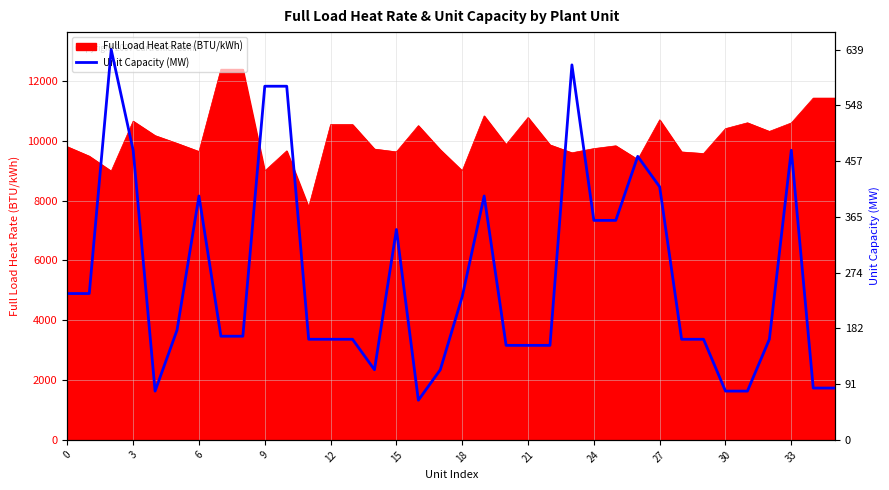

What is the lowest value of the Full Load Heat Rate (BTU/kWh) series?

7782